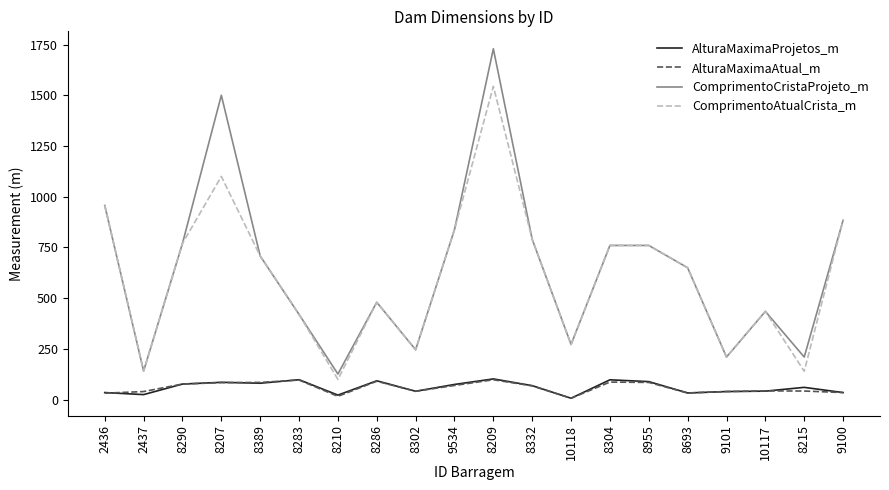

In AlturaMaximaAtual_m, how many points are lower than both neighbors (excluding endpoints)?

4